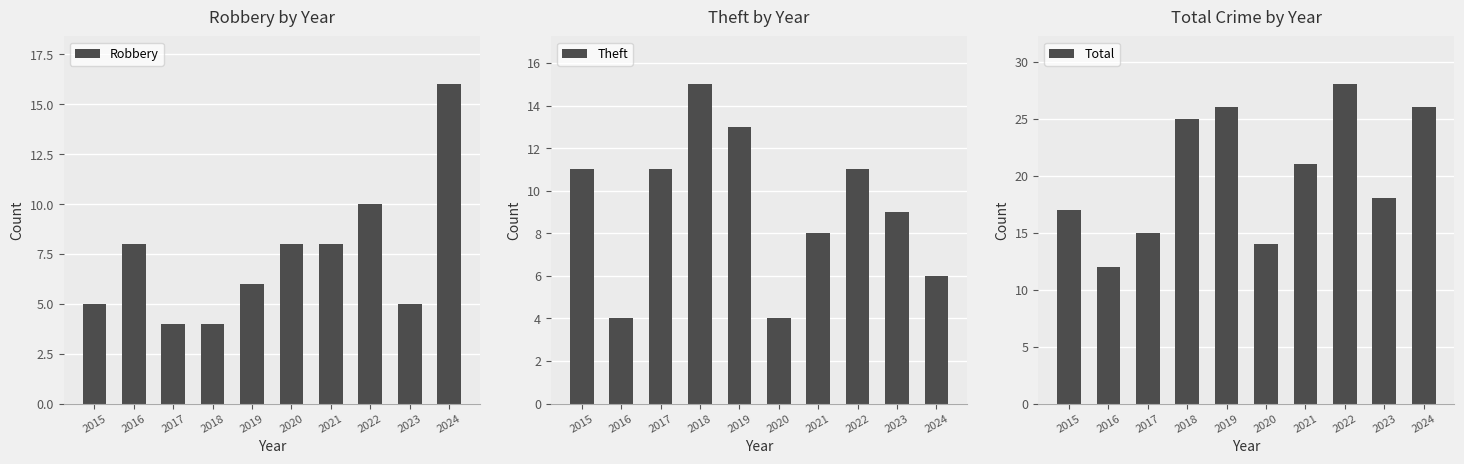

The Theft series shows 4 at 2016. True or false?

True